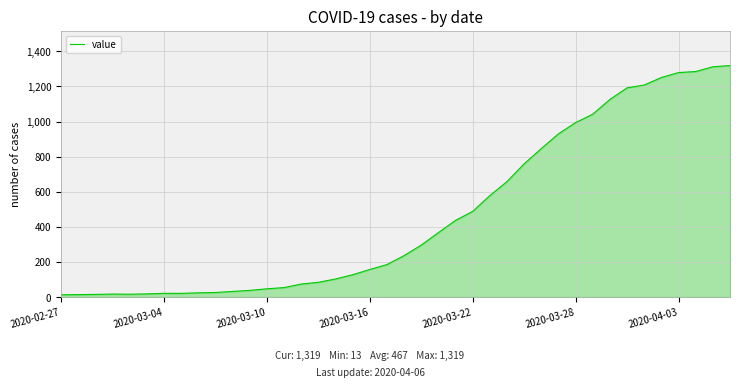

What is the maximum value shown in the chart?

1319